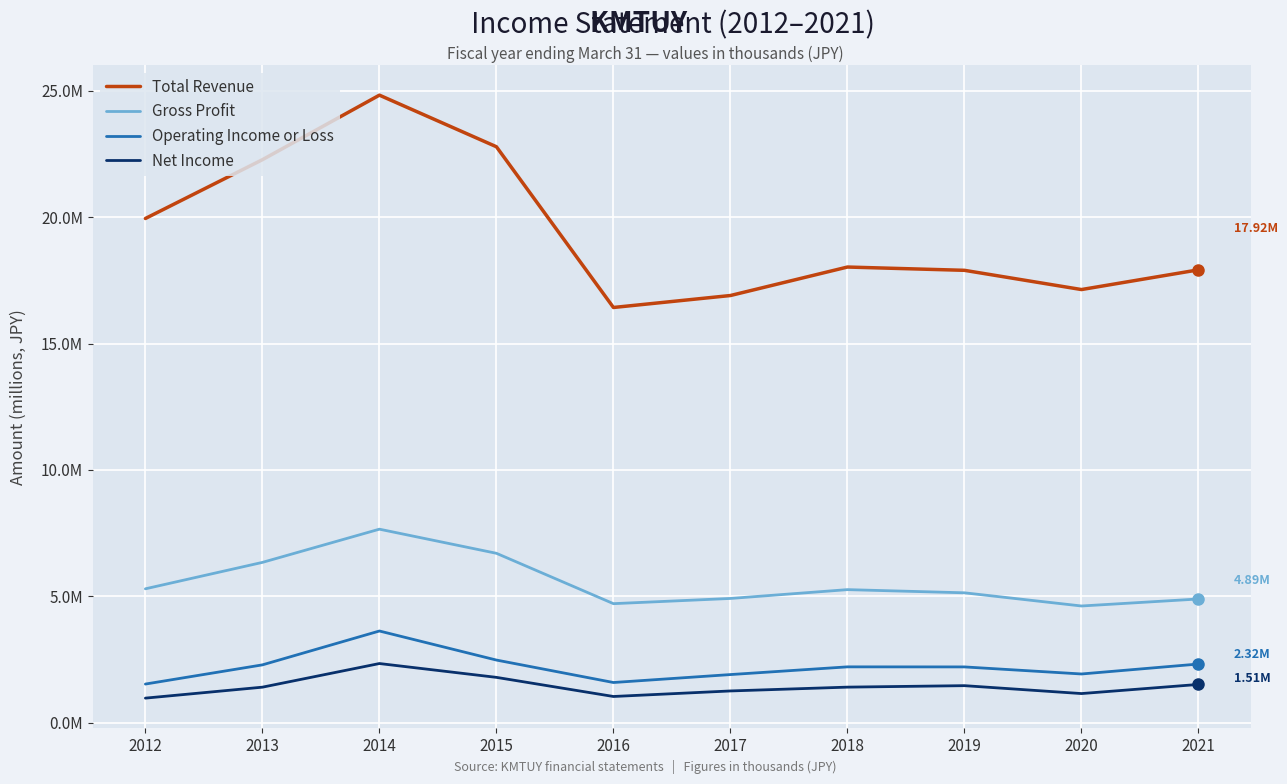

At which category does Net Income reach its first local peak?

2014